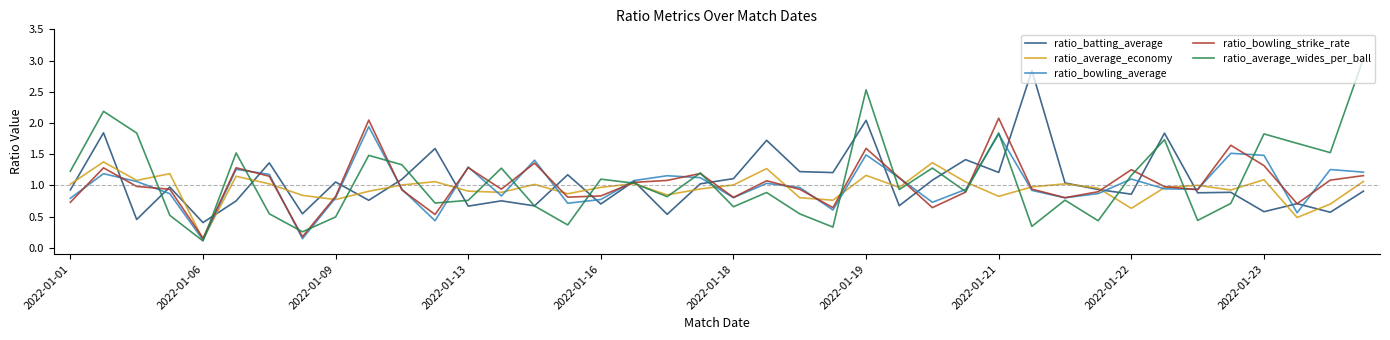

Which series has the widest spread of values?

ratio_average_wides_per_ball